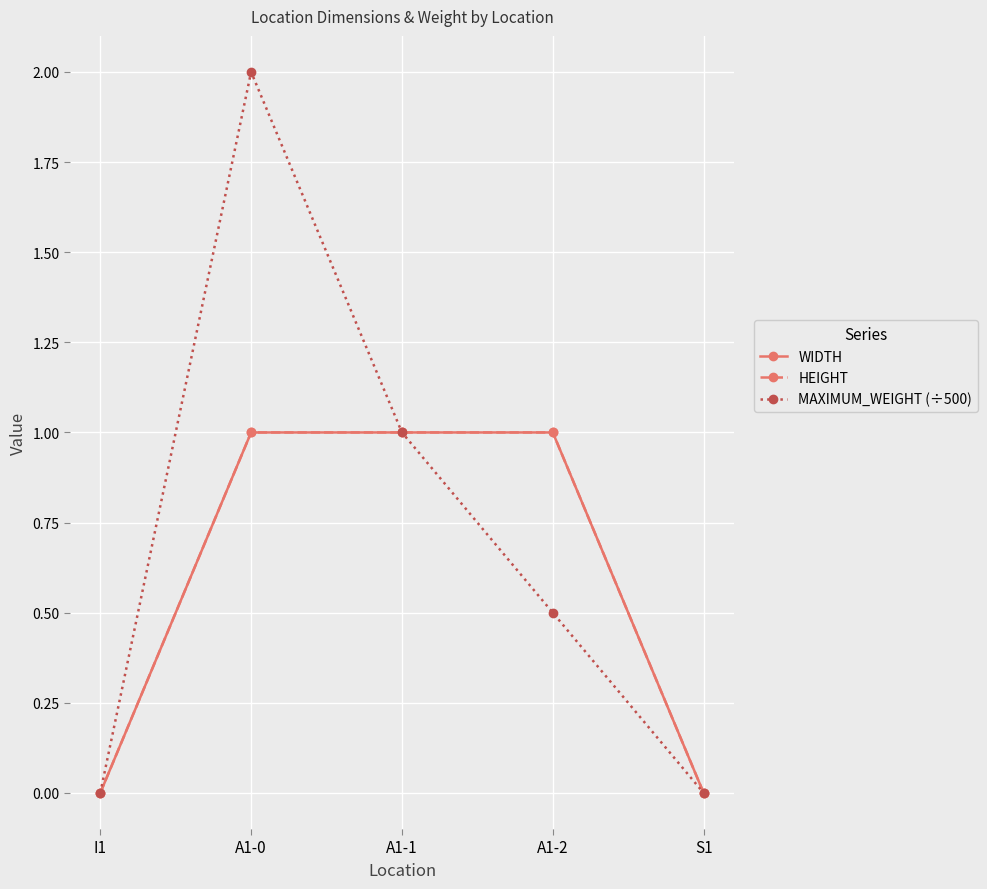

Which series has the widest spread of values?

MAXIMUM_WEIGHT (÷500)